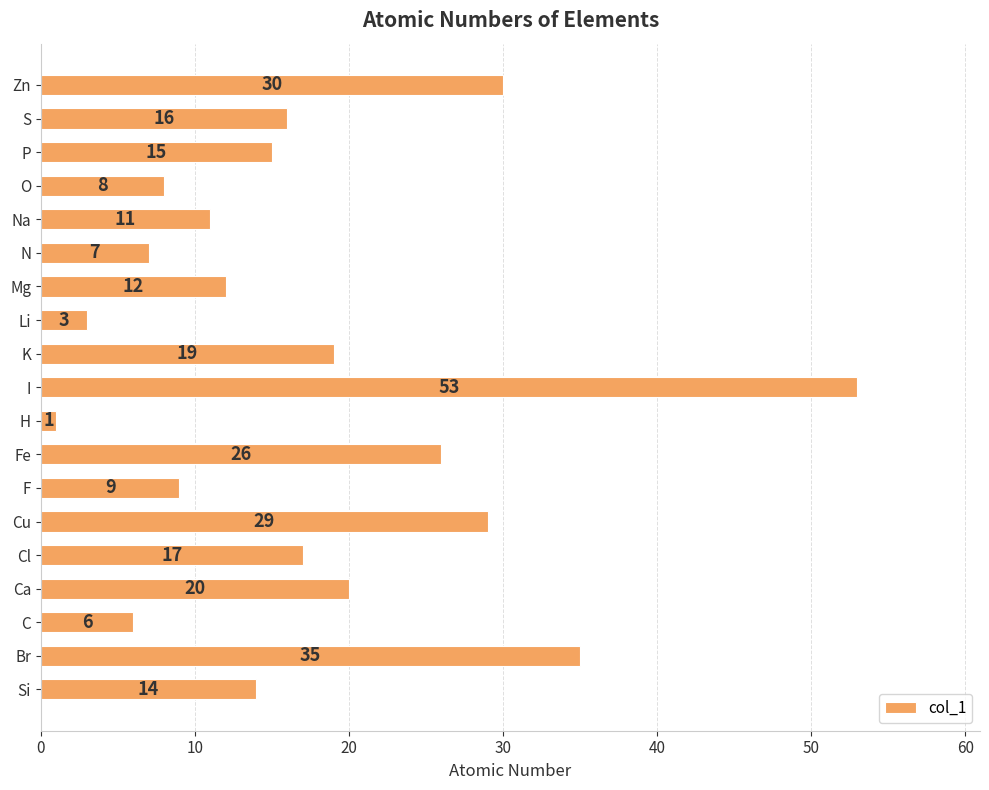

Reading bottom to top, transcribe all the data shown in this chart.

14	35	6	20	17	29	9	26	1	53	19	3	12	7	11	8	15	16	30